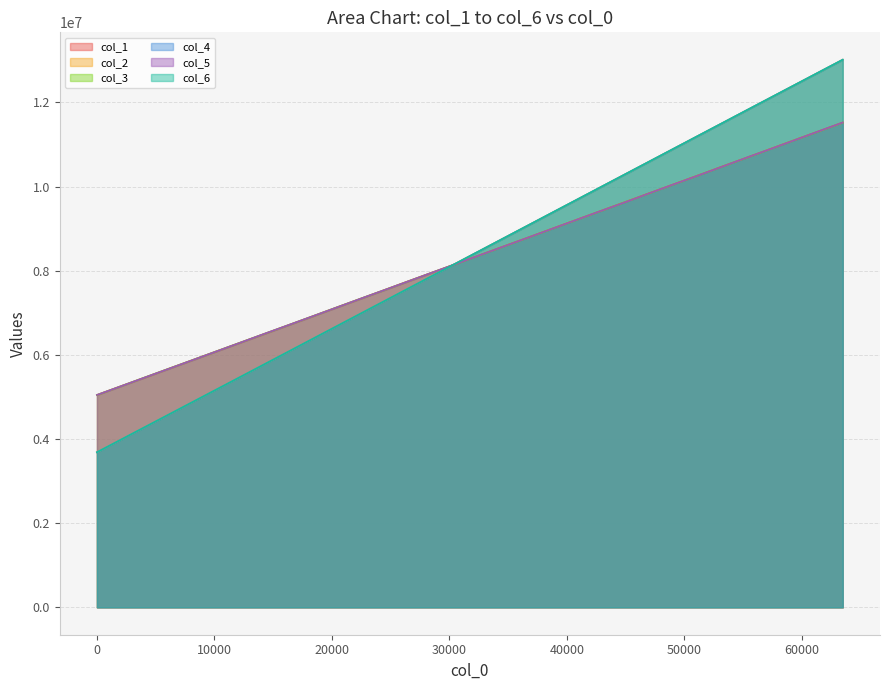

What is the value of the col_1 point at the 18th from the left?

8598289